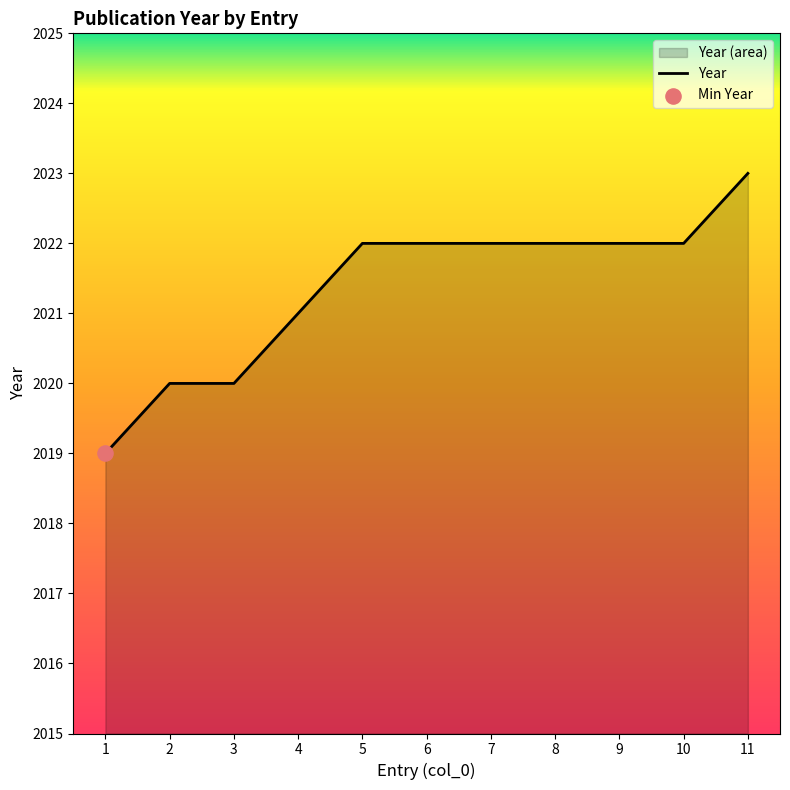

What is the change in value from 4 to 10?

+1